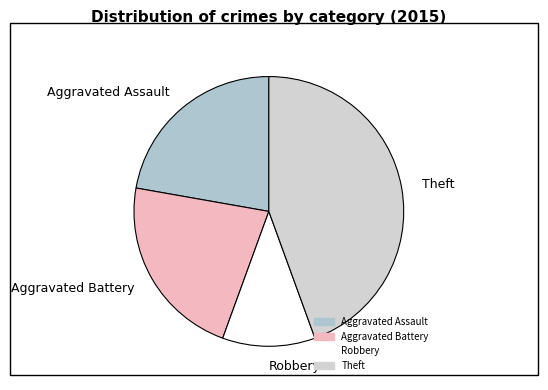

Which slice is the largest?

Theft